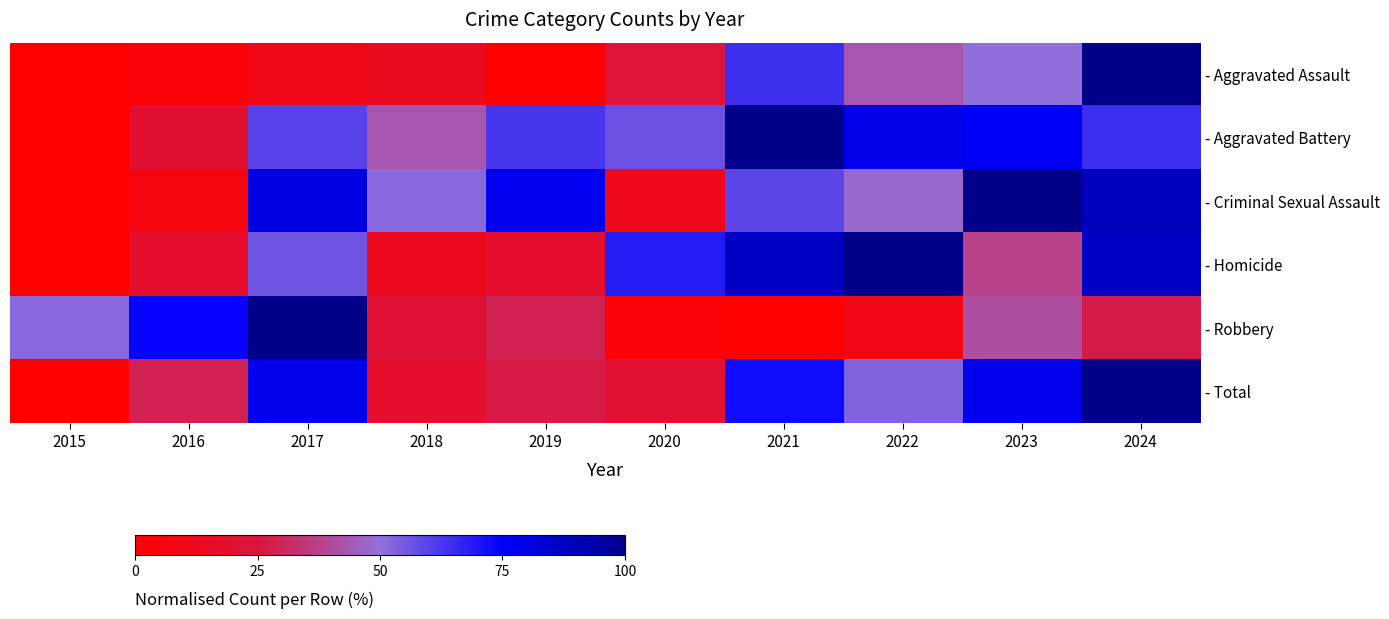

Reading left to right, extract all data points from this chart.

- Aggravated Assault: 2015=0.0	2016=4.0	2017=9.9	2018=13.9	2019=0.7	2020=24.5	2021=64.2	2022=43.0	2023=50.3	2024=100.0
- Aggravated Battery: 2015=0.0	2016=20.6	2017=59.8	2018=43.0	2019=62.6	2020=57.0	2021=100.0	2022=79.4	2023=76.6	2024=64.5
- Criminal Sexual Assault: 2015=0.0	2016=7.4	2017=81.5	2018=51.9	2019=77.8	2020=11.1	2021=59.3	2022=48.1	2023=100.0	2024=88.9
- Homicide: 2015=0.0	2016=18.7	2017=56.2	2018=12.5	2019=18.7	2020=68.7	2021=87.5	2022=100.0	2023=37.5	2024=87.5
- Robbery: 2015=51.8	2016=74.1	2017=100.0	2018=22.3	2019=28.8	2020=3.6	2021=0.0	2022=8.6	2023=41.0	2024=27.3
- Total: 2015=0.0	2016=28.6	2017=79.0	2018=18.7	2019=26.8	2020=20.1	2021=72.3	2022=53.1	2023=78.6	2024=100.0